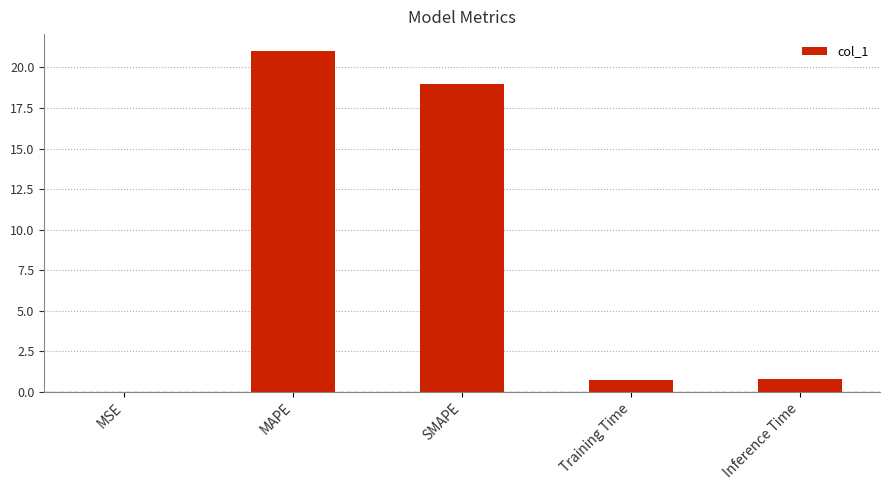

Which category has the highest value across all series?

MAPE